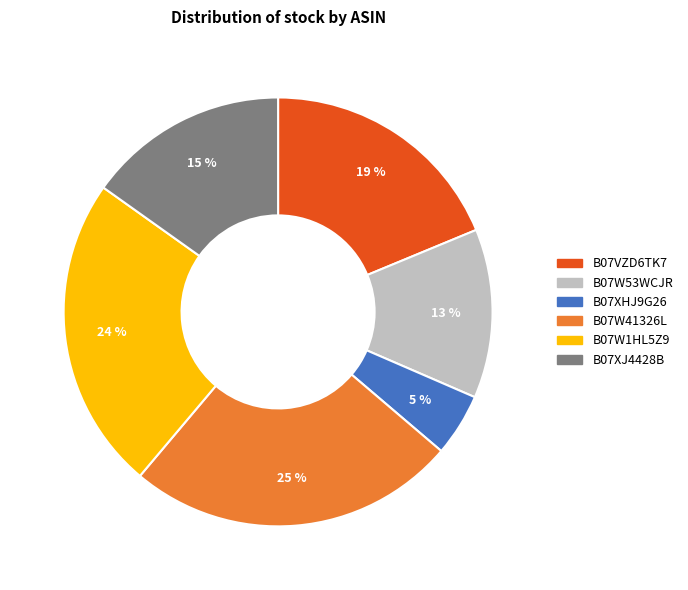

Is there any slice that represents more than half of the pie?

No